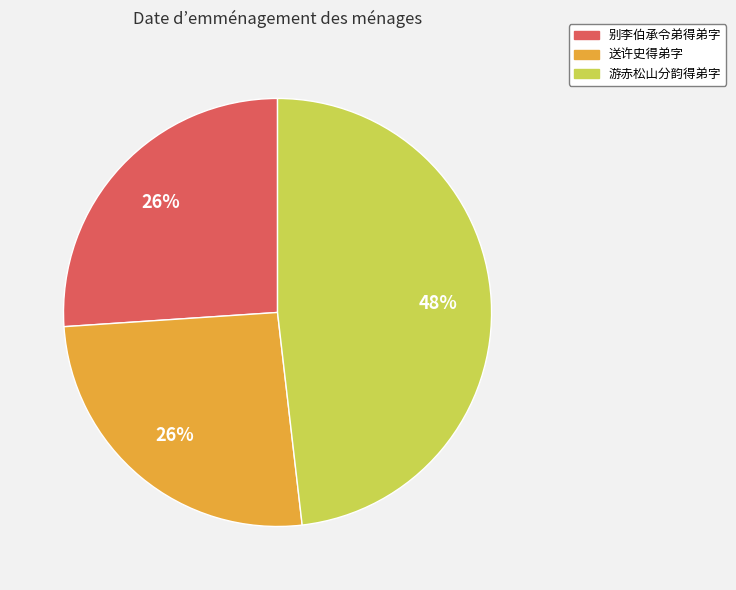

To the nearest percent, what is the combined percentage of 送许史得弟字 and 别李伯承令弟得弟字?

52%